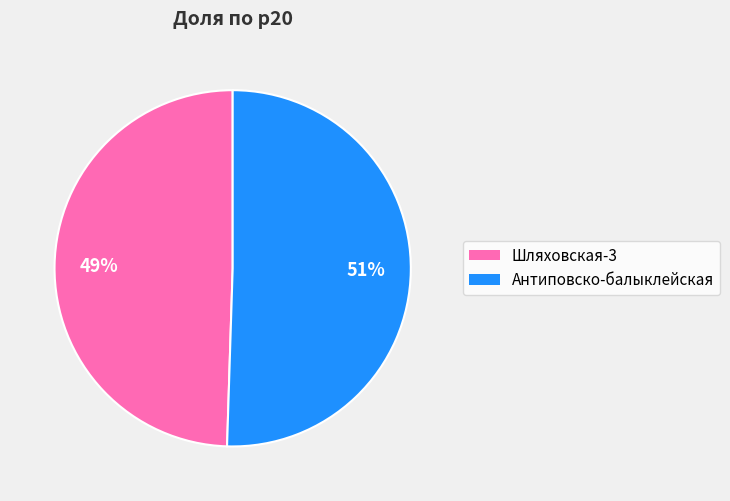

Count the number of slices in the pie.

2